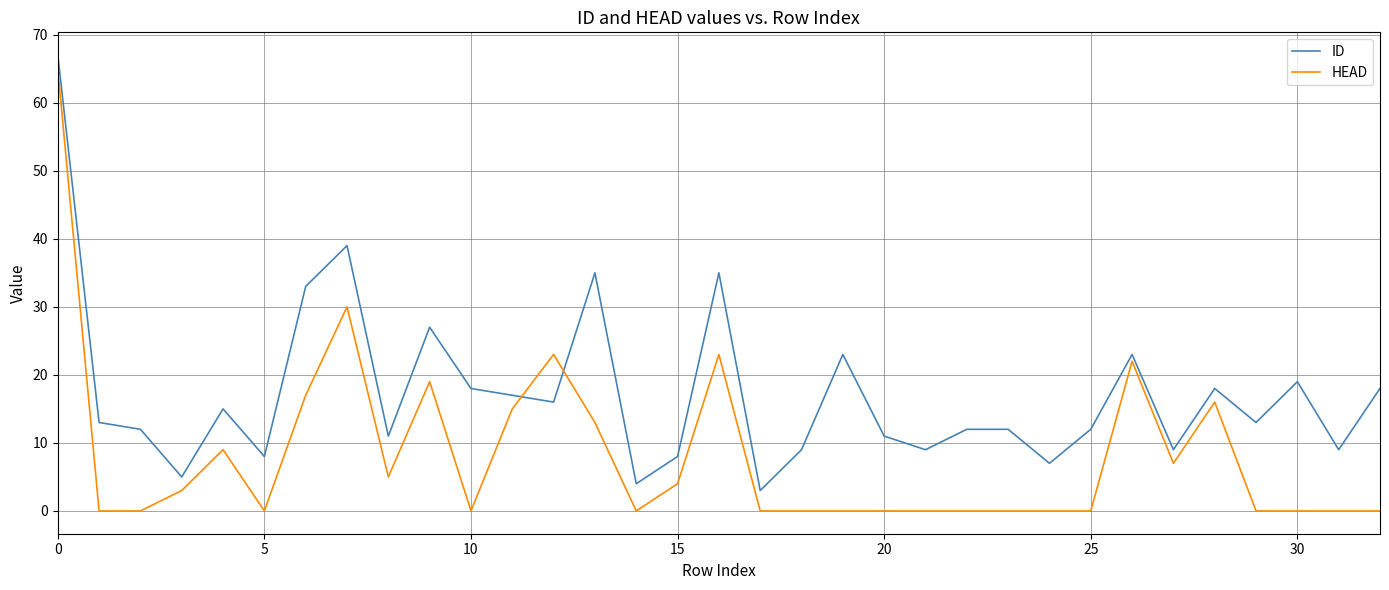

Which series ends up on top after the final intersection of HEAD and ID?

ID